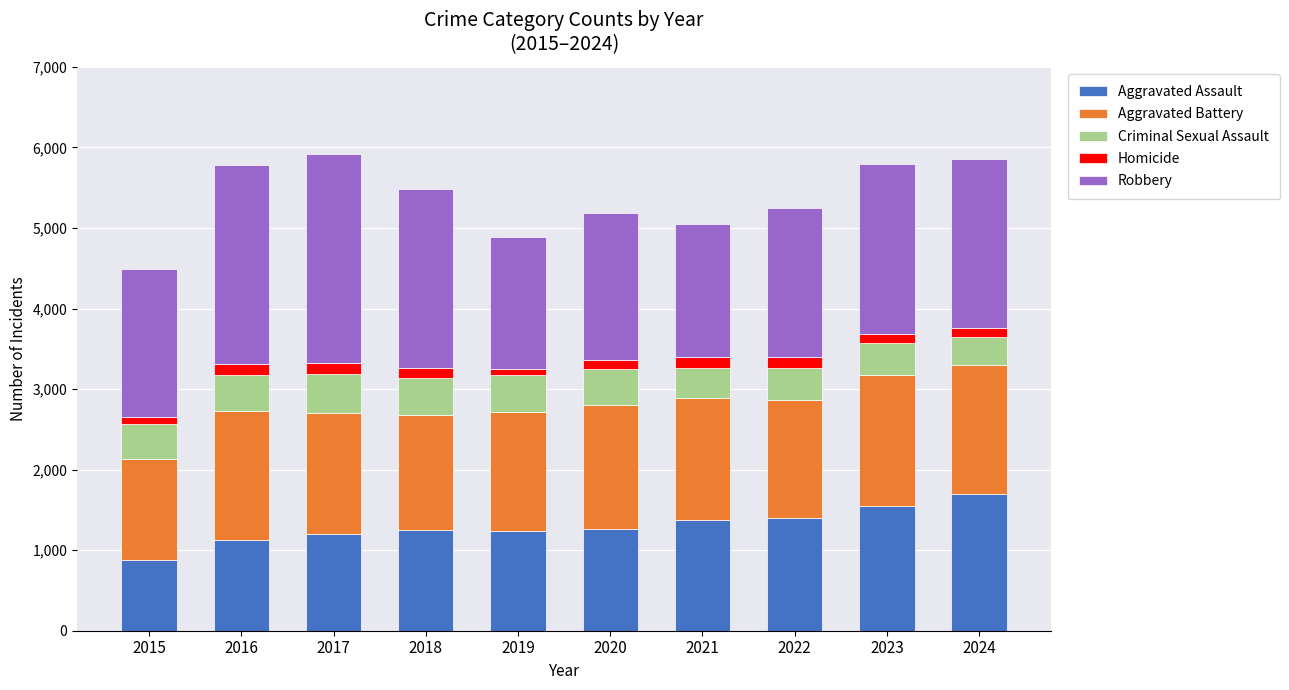

What is the difference between the maximum and minimum values in the Aggravated Assault series?

820